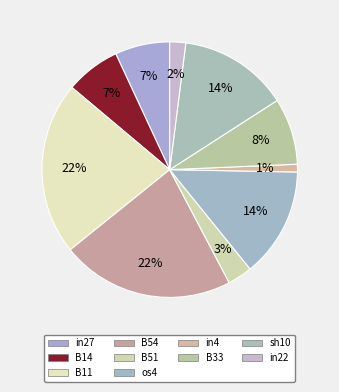

How many slices are in this pie chart?

10